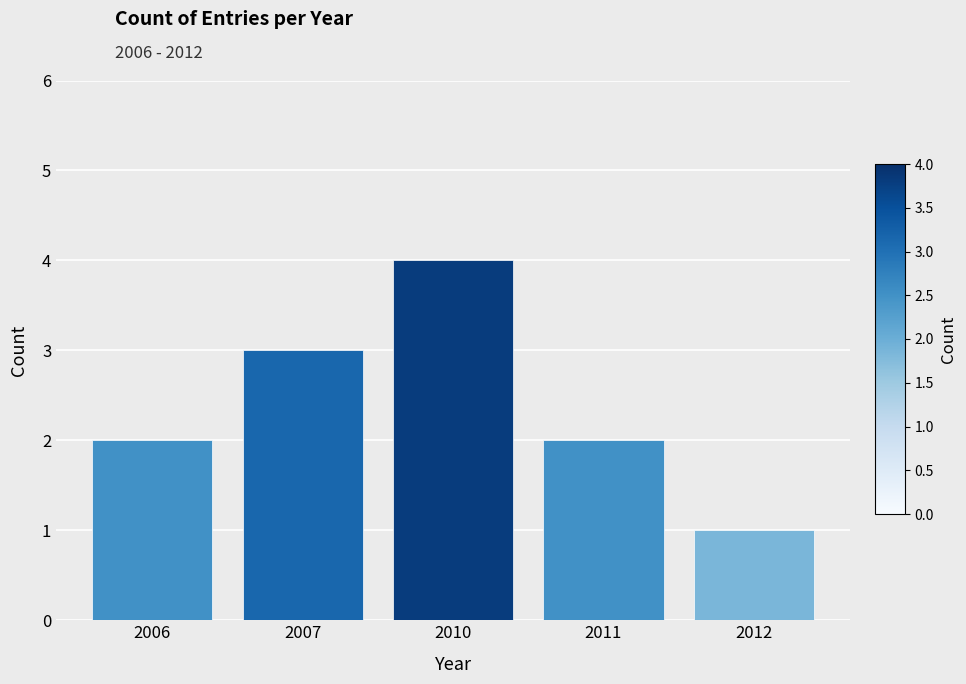

Read the value at 2007.

3